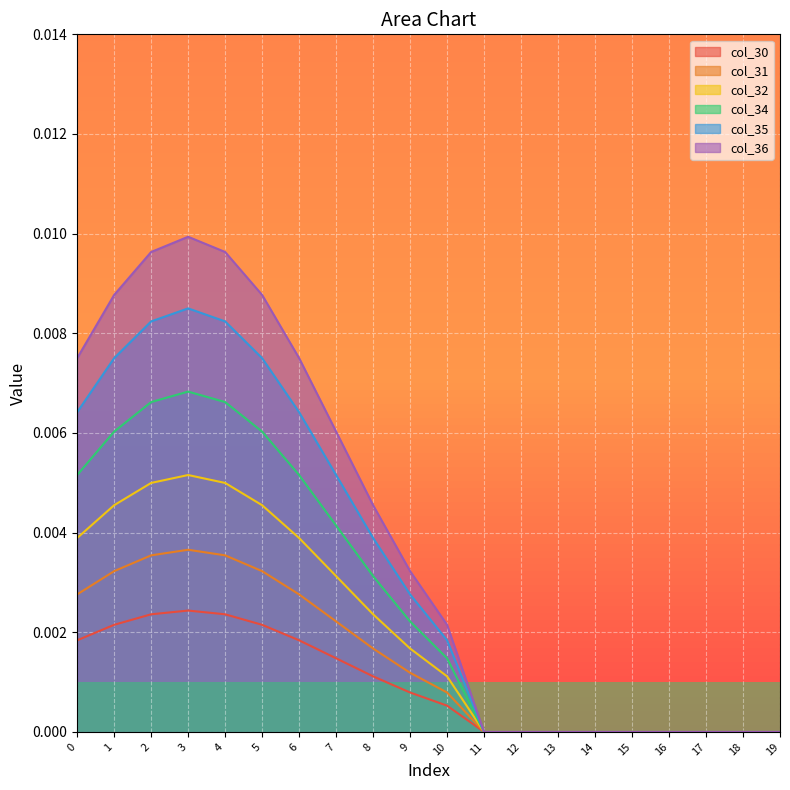

True or false: col_36 and col_32 intersect in this chart.

False